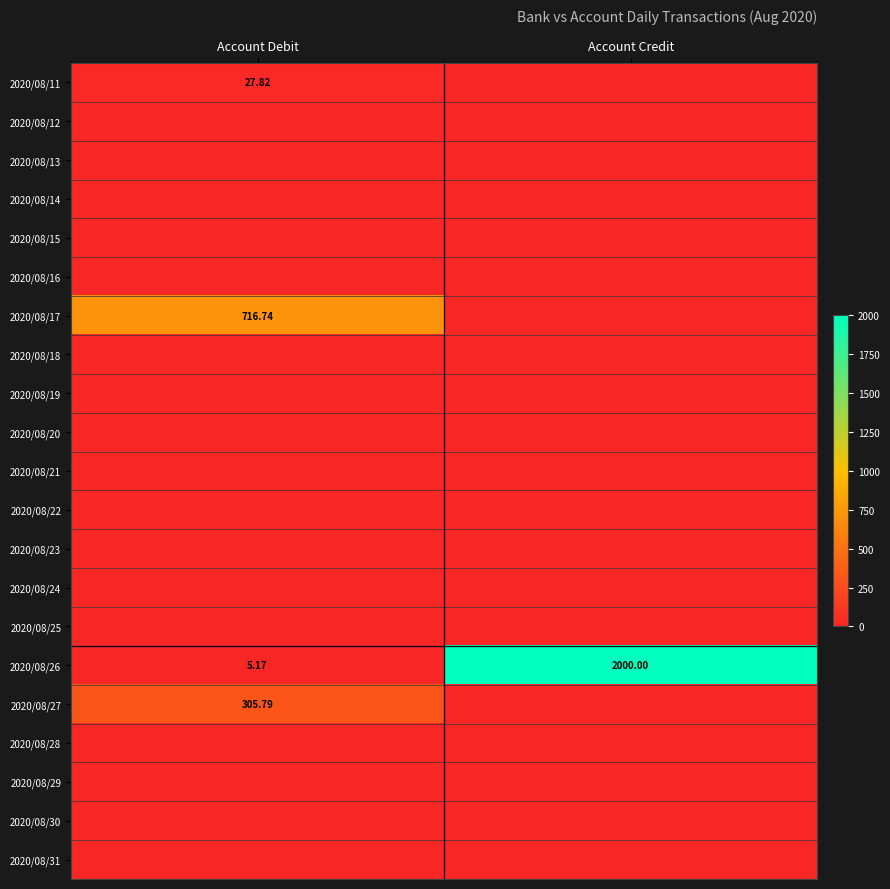

At which category does the chart reach its minimum across all series?

Account Credit